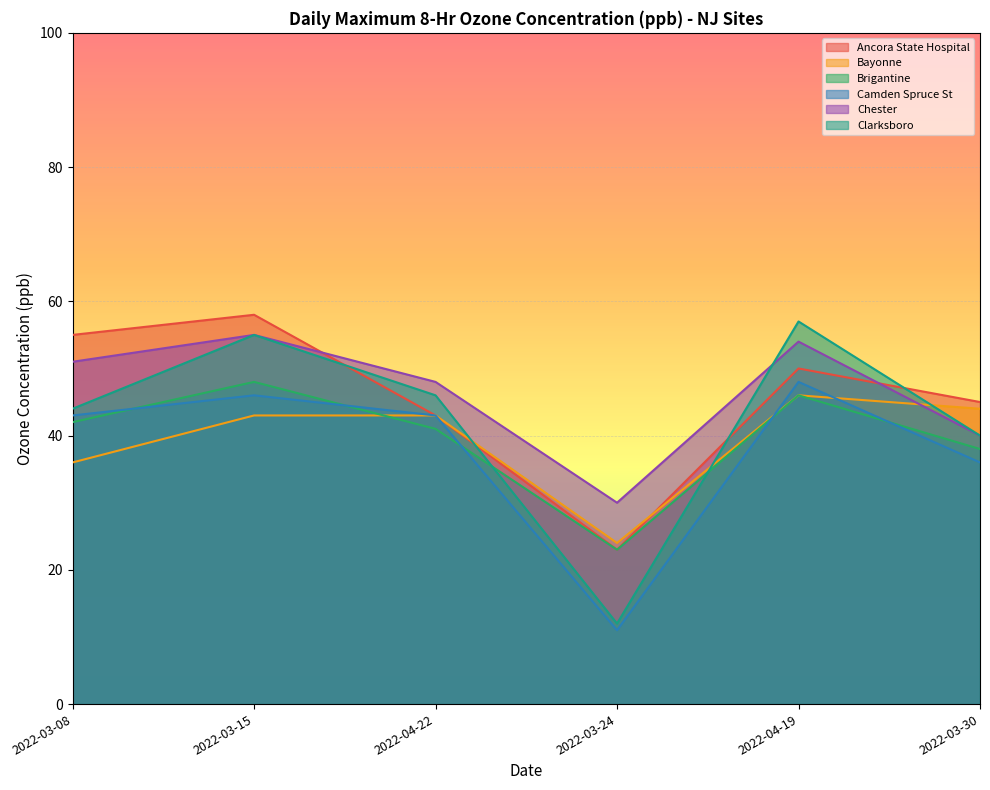

Which series ends up on top after the final intersection of Brigantine and Bayonne?

Bayonne